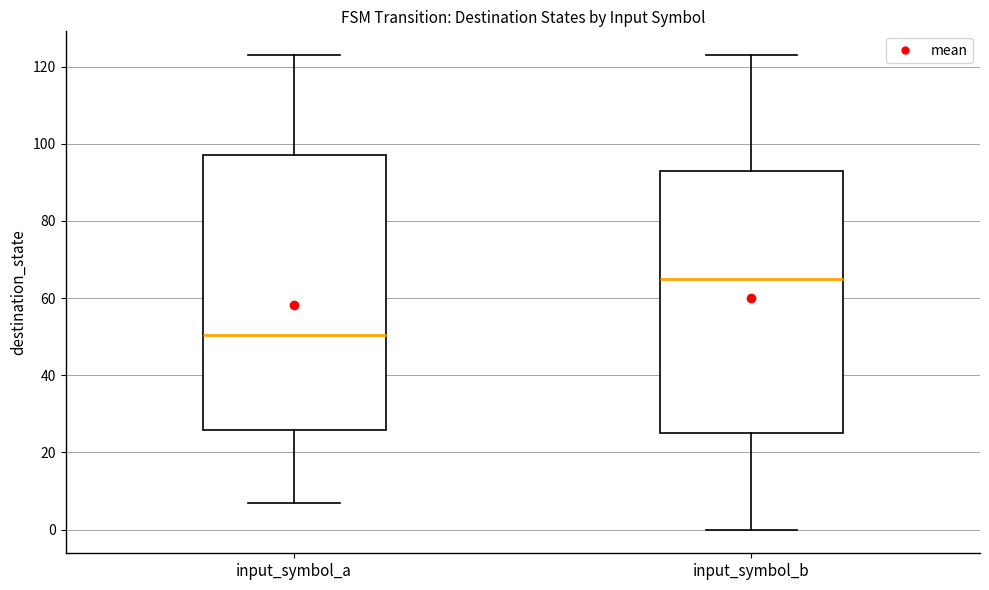

Reading left to right, transcribe this box plot: for each box, give where its median line is, the range the box spans, and where its two whiskers end, as read against the y-axis. The values are not printed on the chart, so give them approximately, as read against the axis.

input_symbol_a: median 50, box 26 to 98, whiskers 8 to 124
input_symbol_b: median 66, box 26 to 94, whiskers 0 to 124